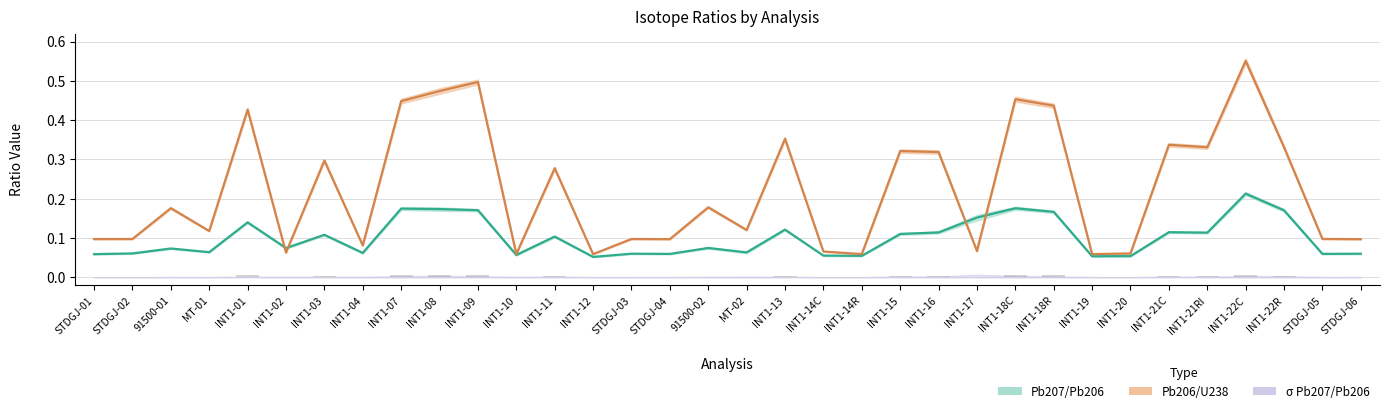

True or false: Pb207/Pb206 has a value of 0.2 at INT1-17.

False